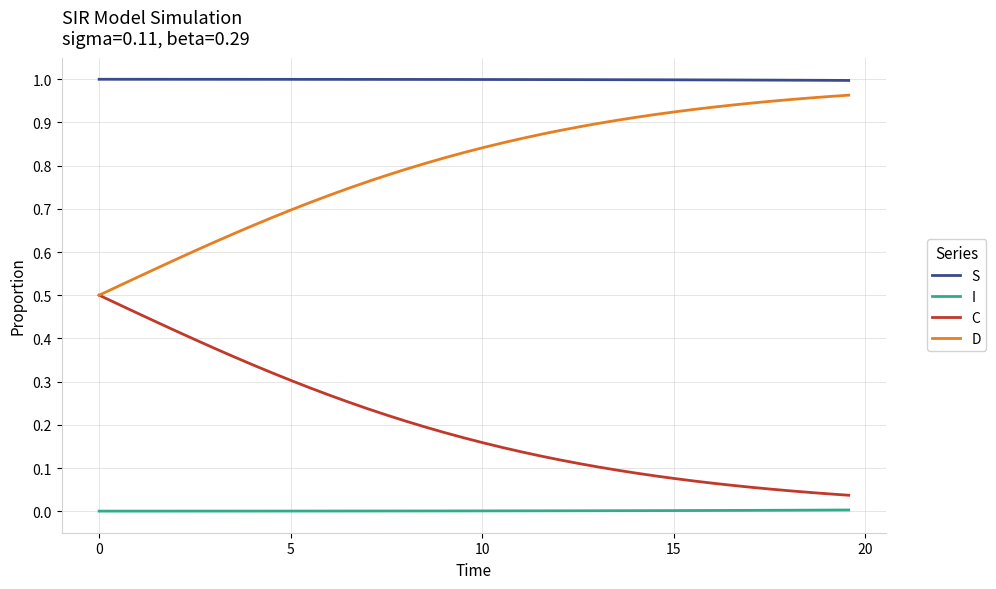

True or false: S and C cross at least once.

False